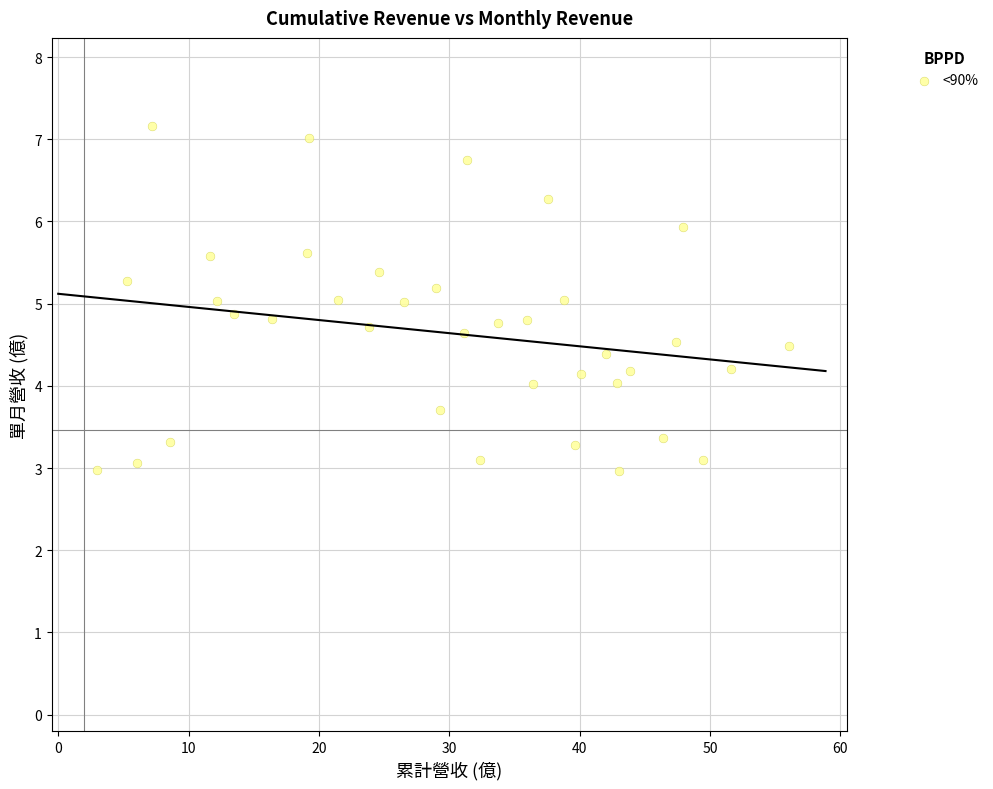

What is the range of Y values (max minus min)?

4.2